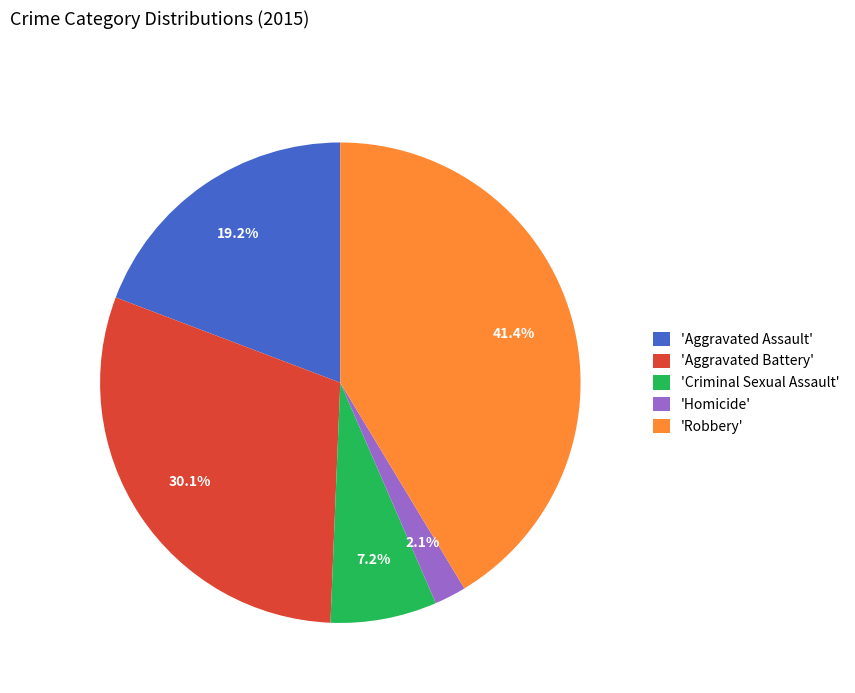

What is the ratio of the value at 'Aggravated Battery' to the value at 'Criminal Sexual Assault'?

4.2